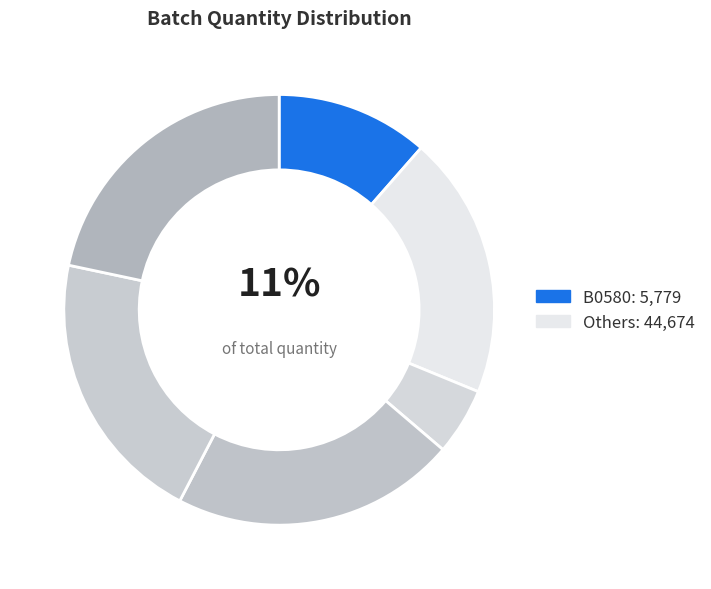

To the nearest percent, what is the average slice percentage?

17%